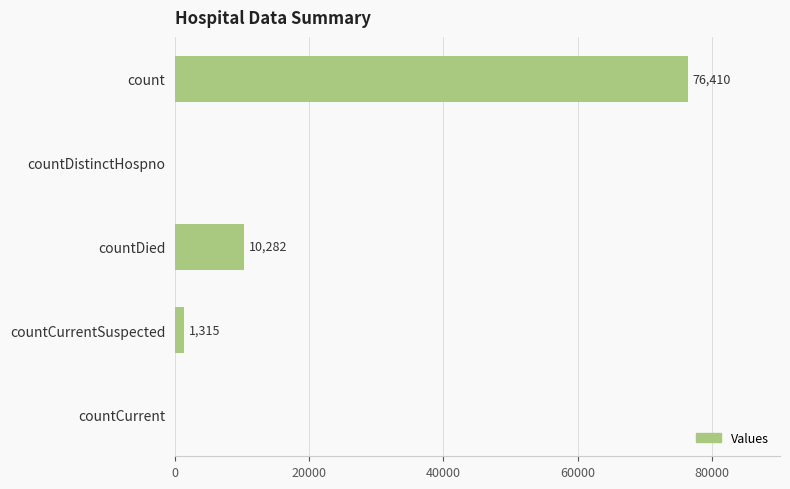

Reading top to bottom, transcribe all the data shown in this chart.

count=76410	countDistinctHospno=0	countDied=10282	countCurrentSuspected=1315	countCurrent=0